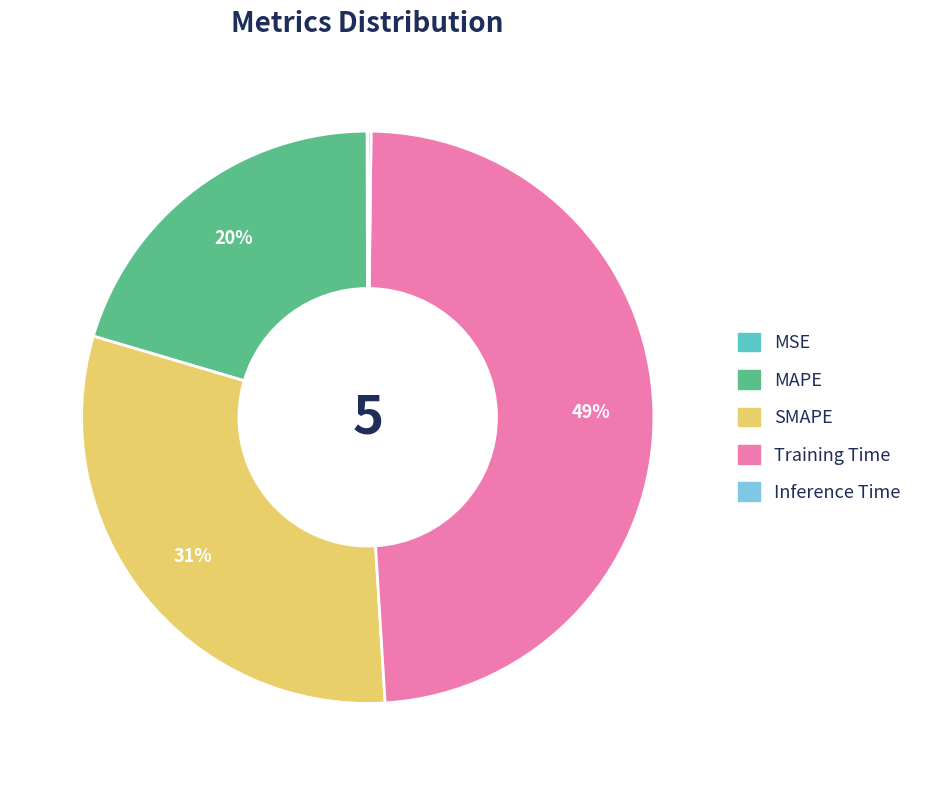

Does Training Time represent more than half of the total?

No